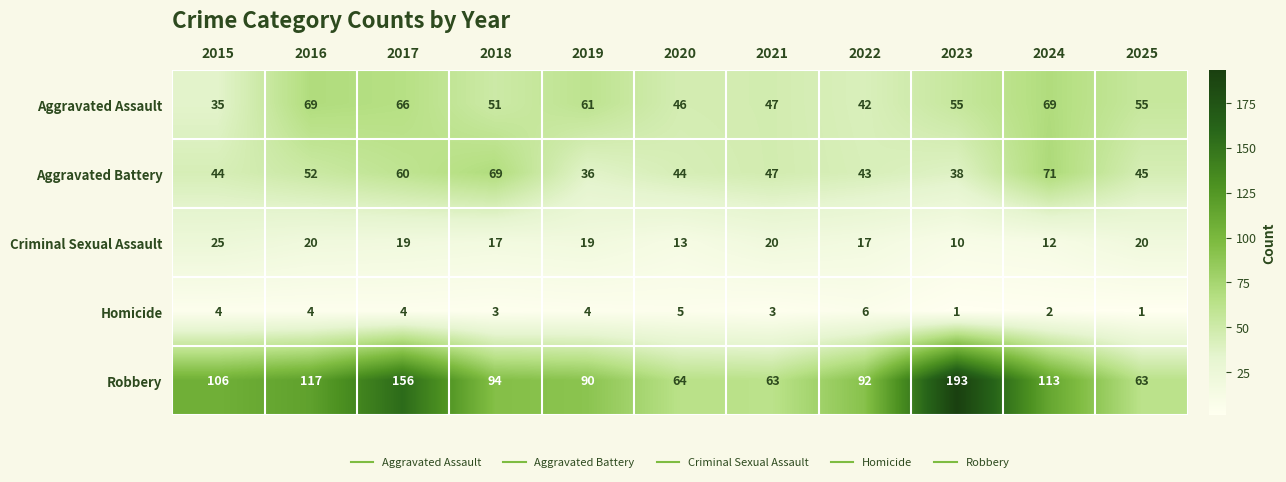

At which label does Criminal Sexual Assault first exceed 19?

2015